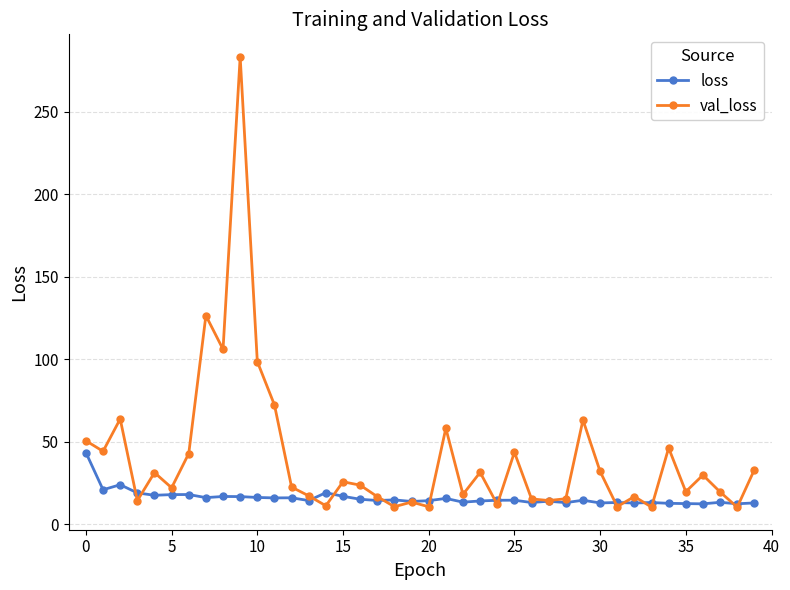

What is the value of the val_loss point at the 16th from the left?

25.8